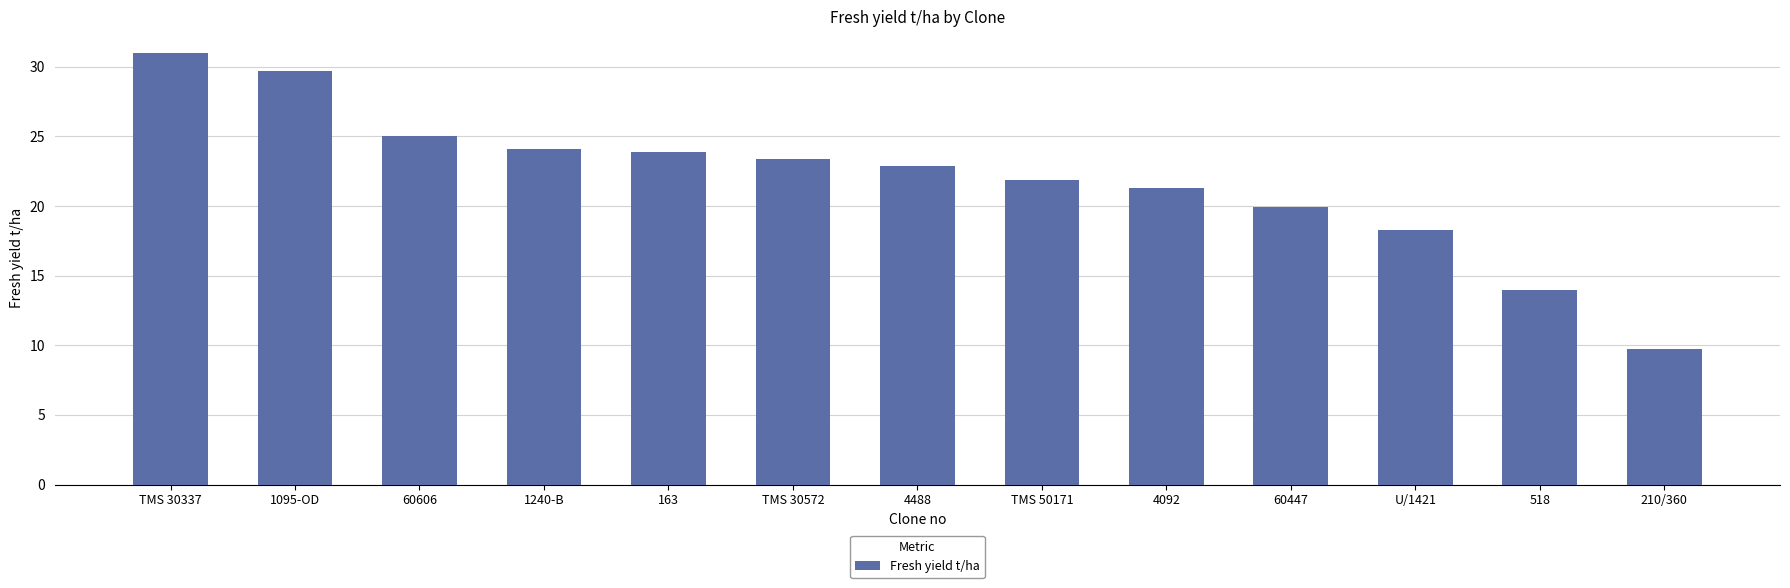

What is the change in value from TMS 30337 to TMS 50171?

-9.1